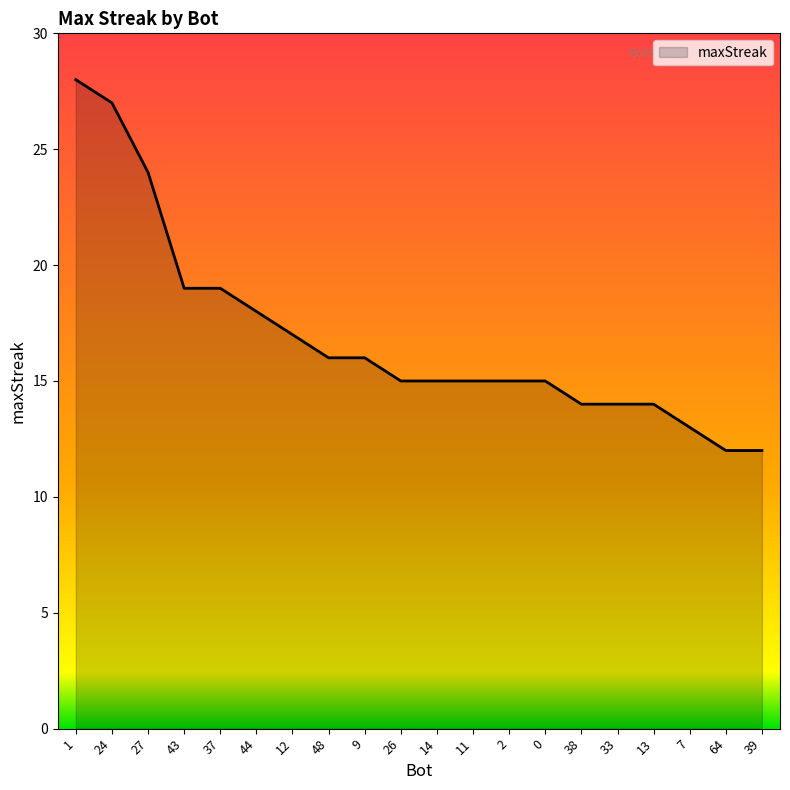

Reading left to right, what are all the values shown in this chart?

1=28	24=27	27=24	43=19	37=19	44=18	12=17	48=16	9=16	26=15	14=15	11=15	2=15	0=15	38=14	33=14	13=14	7=13	64=12	39=12